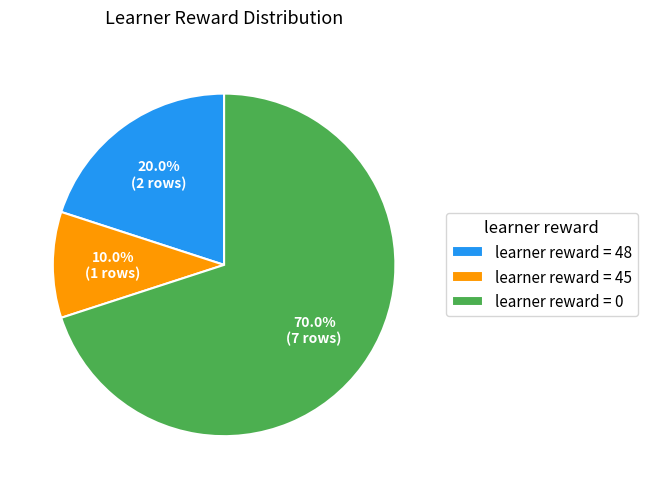

Count the number of slices in the pie.

3